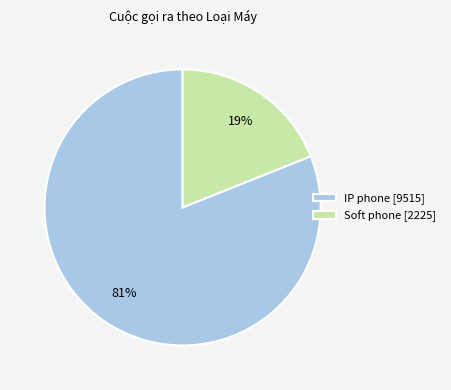

Which category accounts for the majority?

IP phone